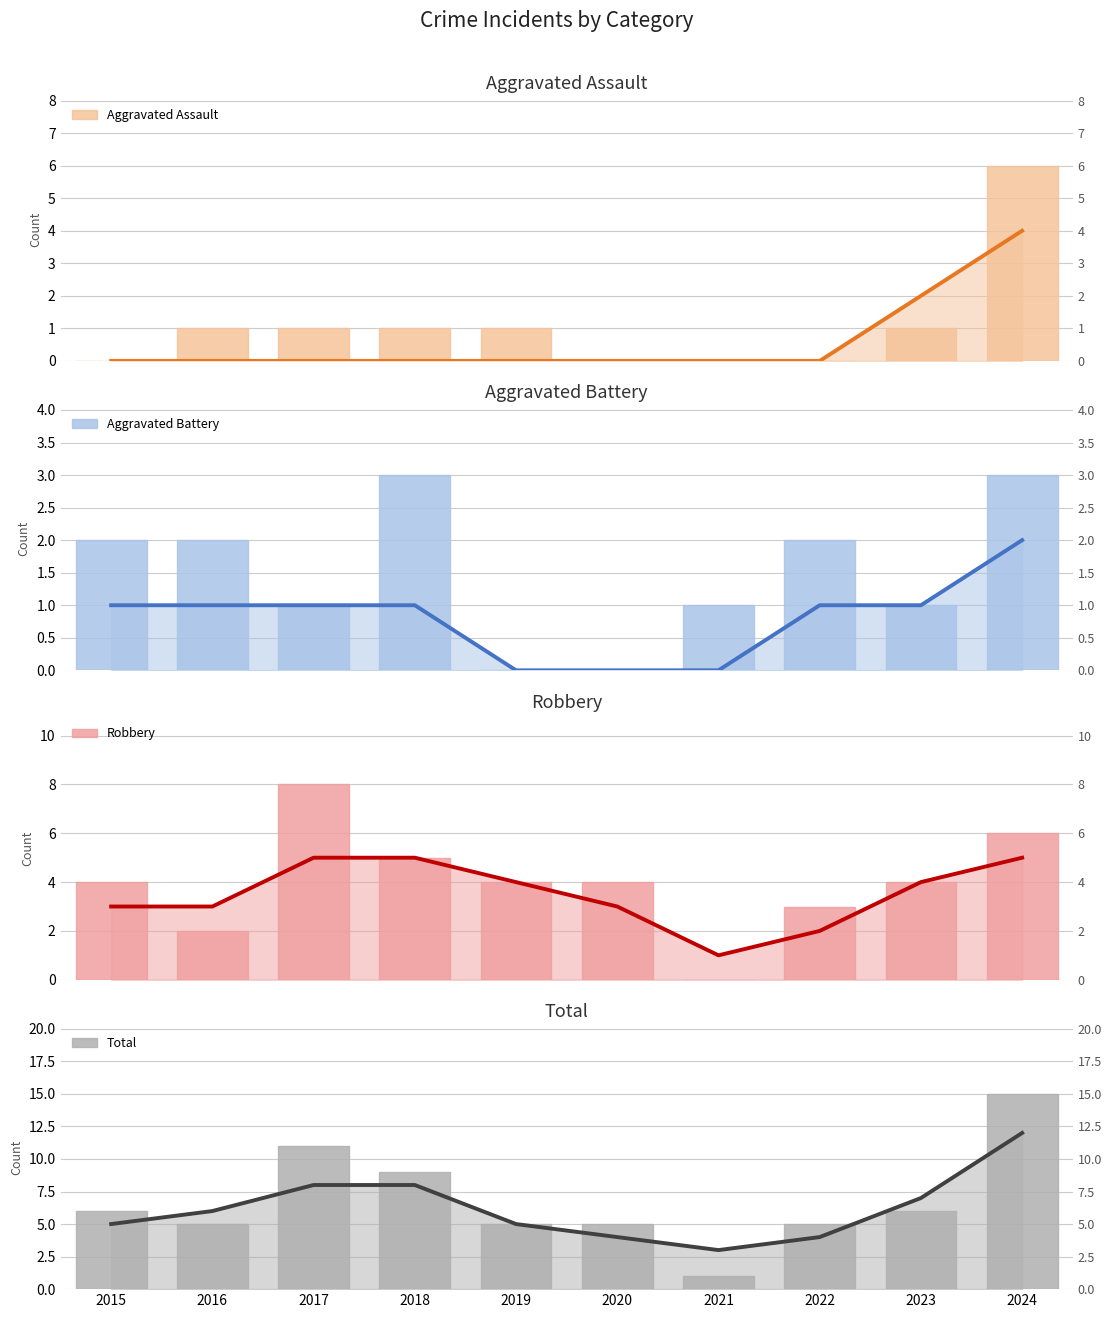

What is the sum of all Robbery values?

40